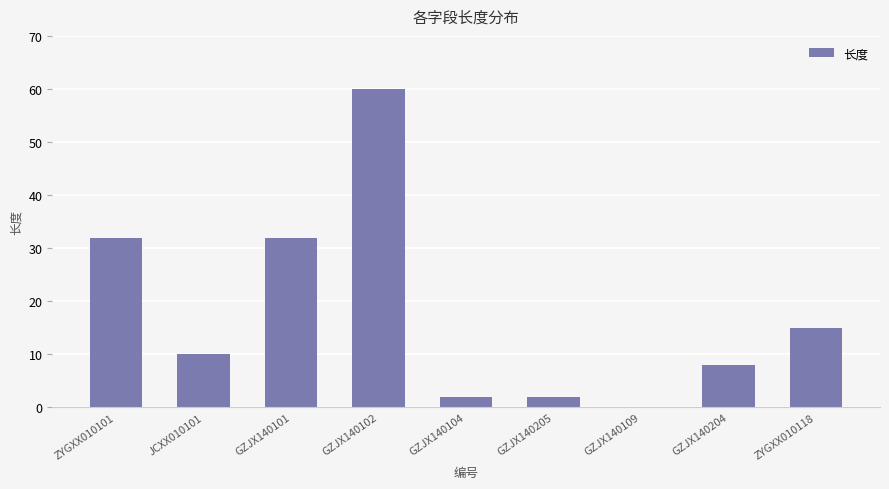

What value does the data have at GZJX140104?

2